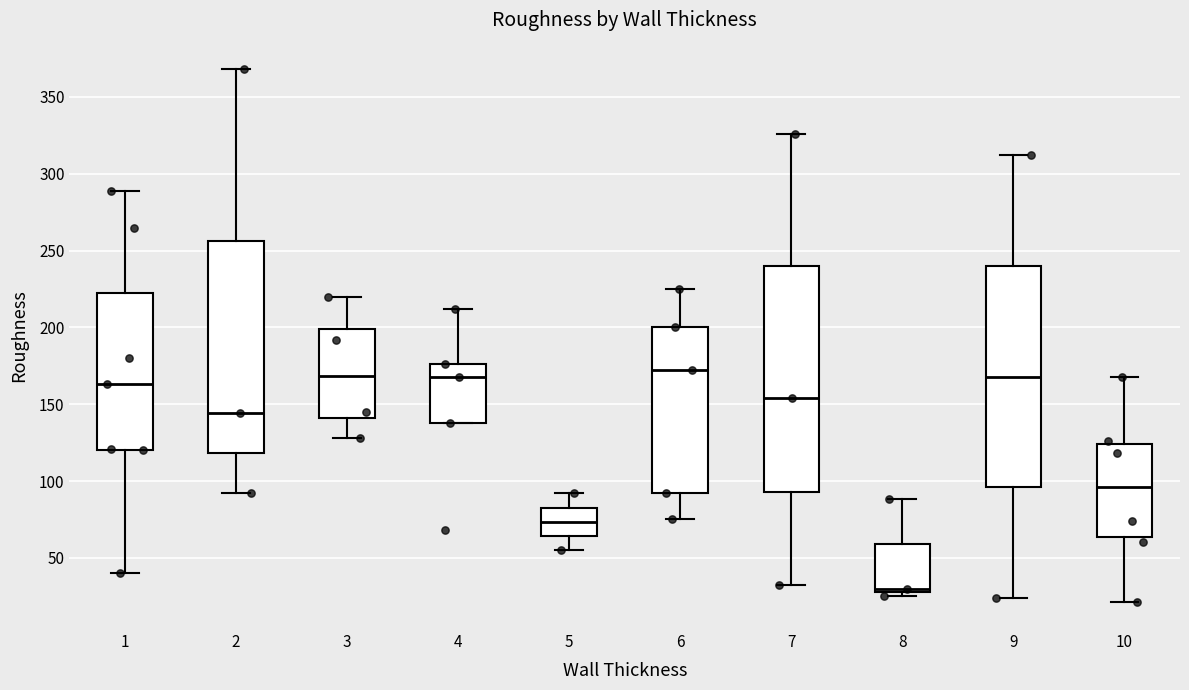

Reading left to right, read every box against the y-axis: the position of its median line, the range the box covers, and the ends of its whiskers. The values are not printed on the chart, so give them approximately, as read against the axis.

1: median 165, box 120 to 225, whiskers 40 to 290
2: median 145, box 120 to 255, whiskers 90 to 370
3: median 170, box 140 to 200, whiskers 130 to 220
4: median 170, box 140 to 175, whiskers 140 to 210
5: median 75, box 65 to 85, whiskers 55 to 90
6: median 170, box 90 to 200, whiskers 75 to 225
7: median 155, box 95 to 240, whiskers 30 to 325
8: median 30 (just above the box's lower edge), box 30 to 60, whiskers 25 to 90
9: median 170, box 95 to 240, whiskers 25 to 310
10: median 95, box 65 to 125, whiskers 20 to 170